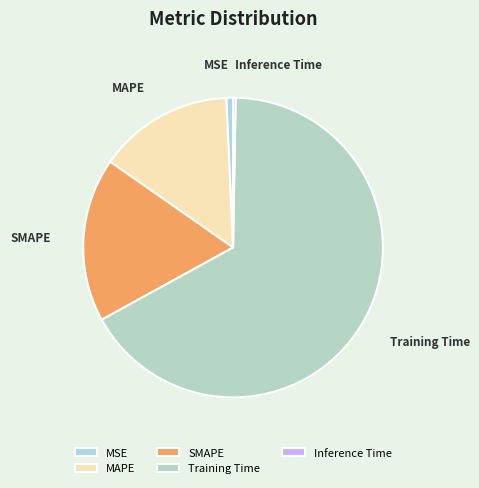

The MAPE slice represents 21% of the pie. True or false?

False